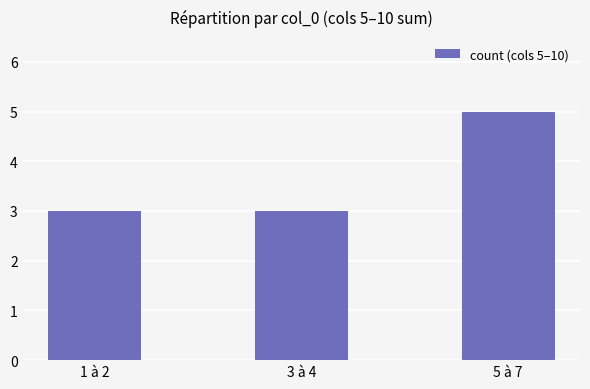

What is the difference between the maximum and minimum values?

2